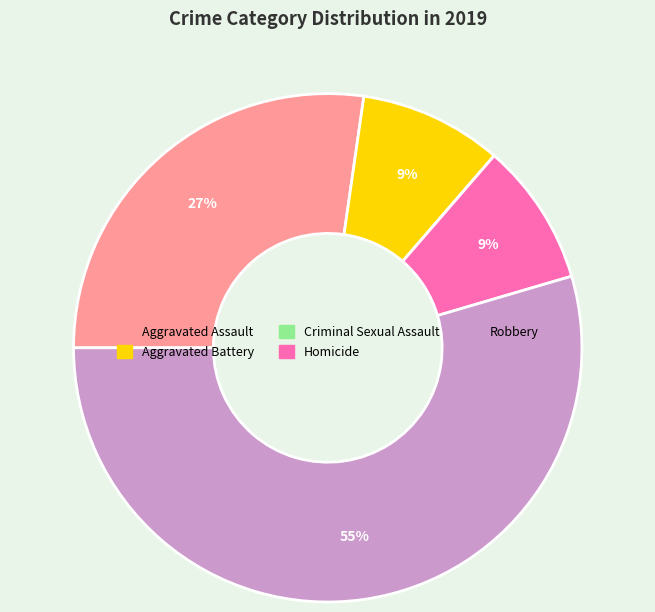

To the nearest percent, what is the average slice percentage?

20%